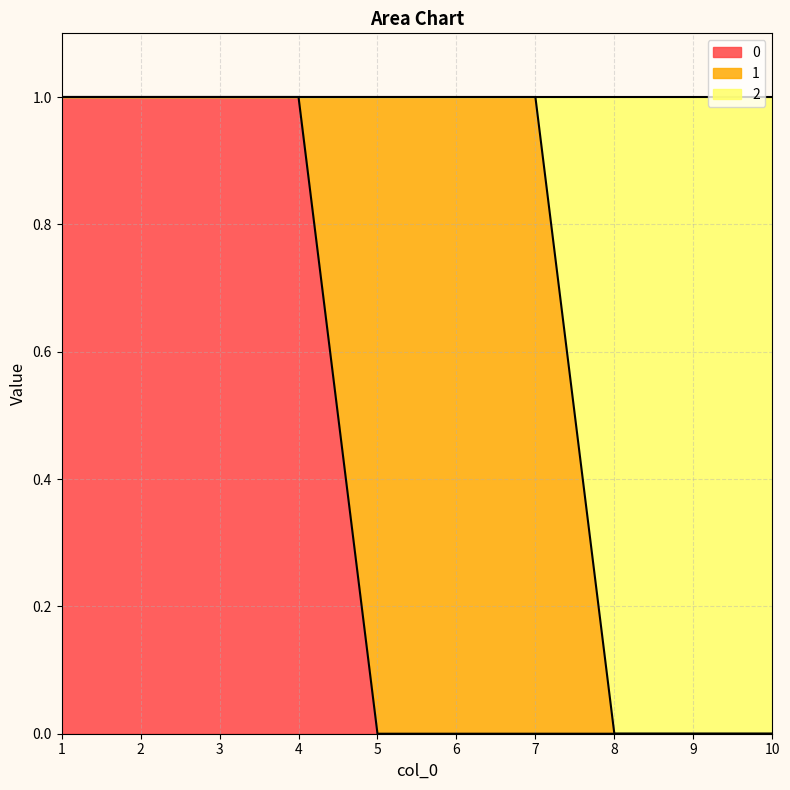

Rank the categories by 0 value from lowest to highest.

5, 6, 7, 8, 9, 10, 1, 2, 3, 4